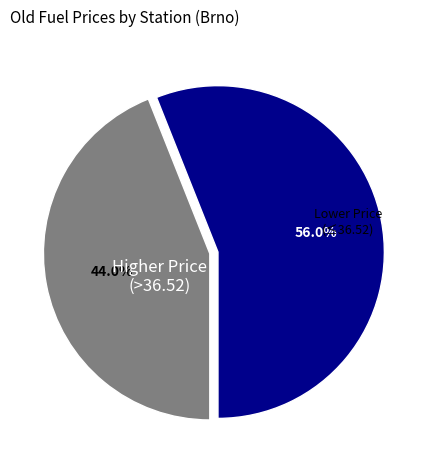

Does any single category account for the majority?

Yes